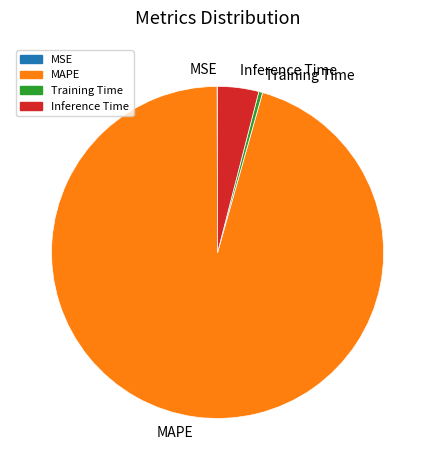

Is there any slice that represents more than half of the pie?

Yes